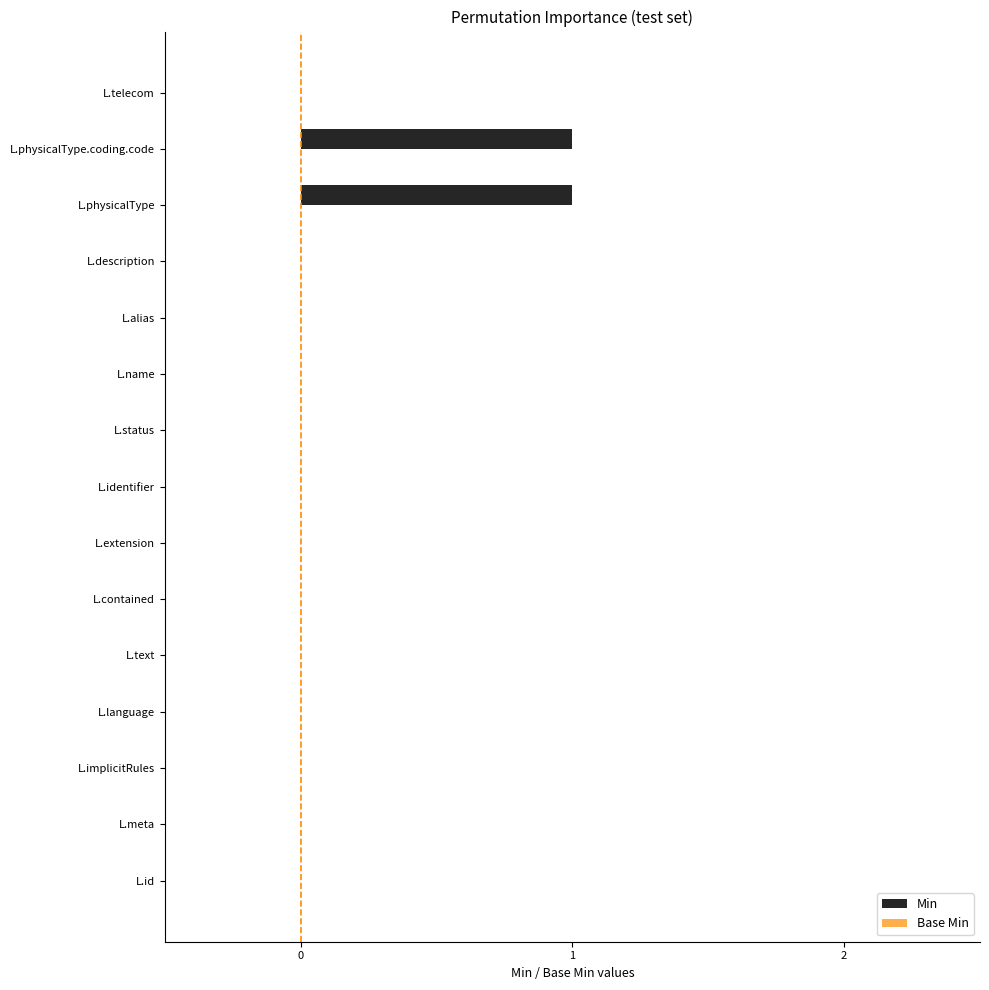

The chart shows a value of 0 at L.language. True or false?

True